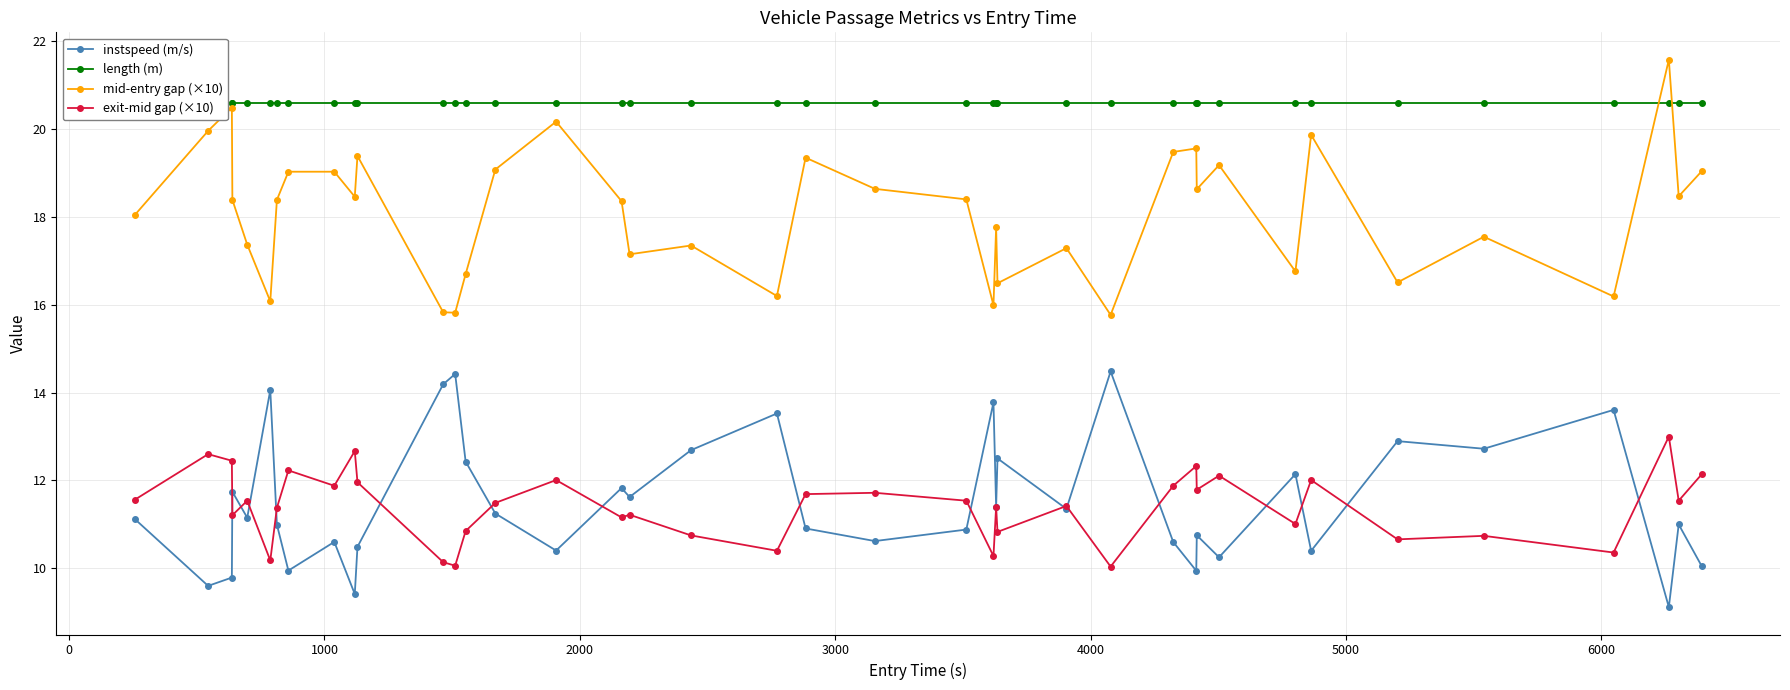

What is the value of the exit-mid gap (×10) point at the 1st from the left?

11.6